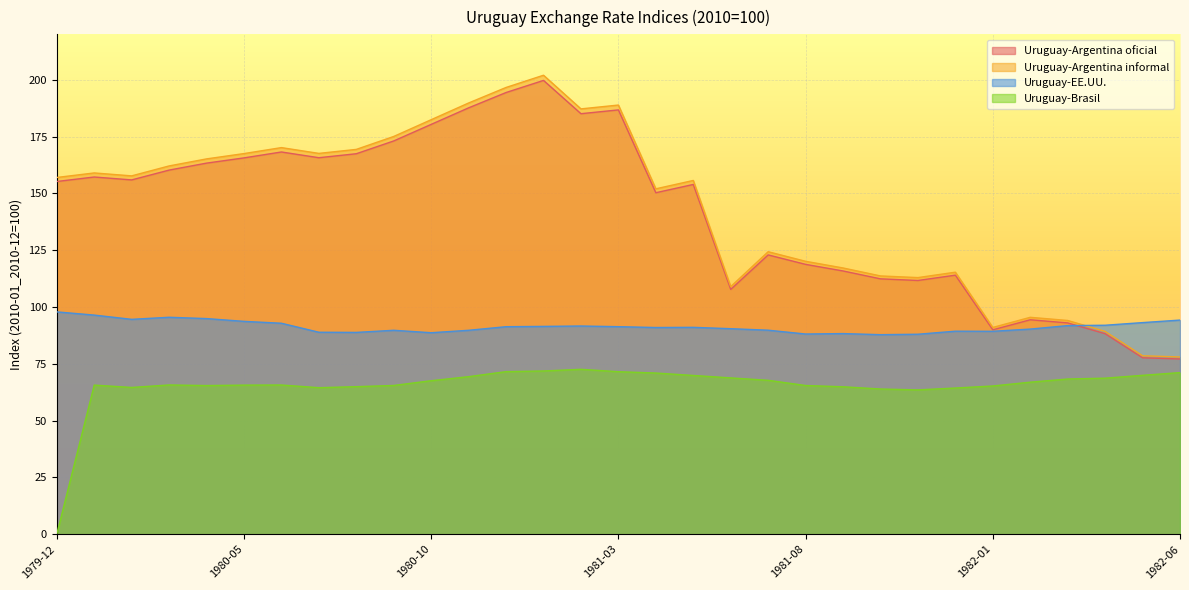

In Uruguay-Argentina oficial, how many points are lower than both neighbors (excluding endpoints)?

7